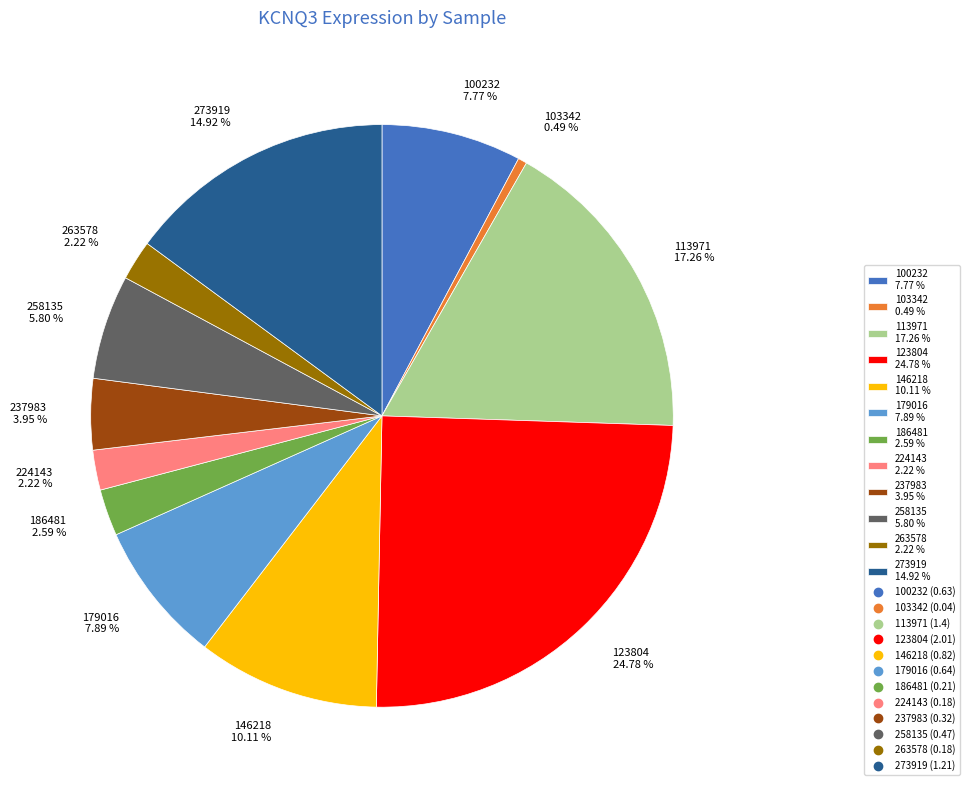

To the nearest percent, what is the difference between the largest and smallest slice percentages?

24%